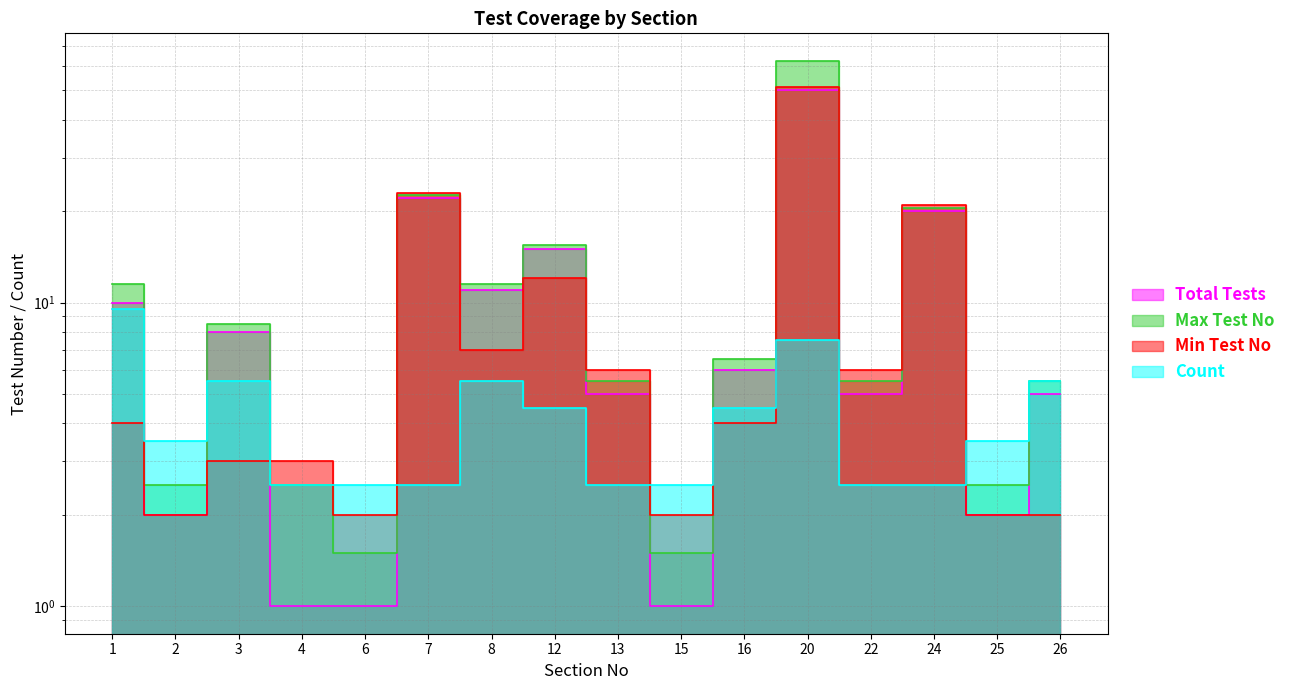

How many categories are shown in the chart?

16